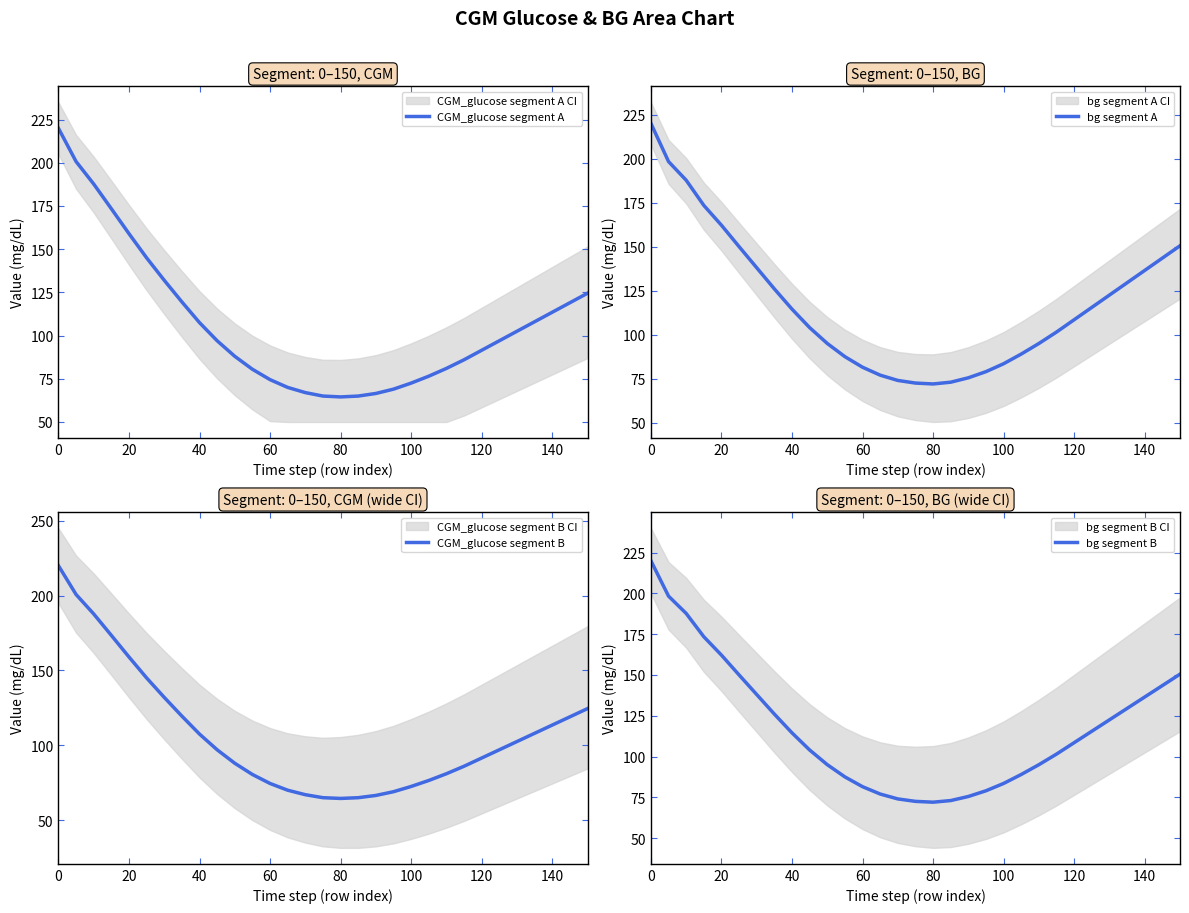

Reading right to left, extract all data points from this chart.

CGM_glucose segment A: 124.5	119.0	113.5	108.0	102.5	97.0	91.5	86.0	81.0	76.5	72.5	69.0	66.5	65.0	64.5	65.0	67.0	70.0	74.5	80.5	88.0	97.0	107.5	119.5	132.0	145.0	159.0	173.4	187.7	200.7	220.0
bg segment A: 150.5	143.5	136.5	129.5	122.5	115.5	108.5	101.5	95.0	89.0	83.5	79.0	75.5	73.0	72.0	72.5	74.0	77.0	81.5	87.5	95.0	104.0	114.5	126.0	138.0	150.0	162.2	173.4	187.7	198.3	220.0
CGM_glucose segment B: 124.5	119.0	113.5	108.0	102.5	97.0	91.5	86.0	81.0	76.5	72.5	69.0	66.5	65.0	64.5	65.0	67.0	70.0	74.5	80.5	88.0	97.0	107.5	119.5	132.0	145.0	159.0	173.4	187.7	200.7	220.0
bg segment B: 150.5	143.5	136.5	129.5	122.5	115.5	108.5	101.5	95.0	89.0	83.5	79.0	75.5	73.0	72.0	72.5	74.0	77.0	81.5	87.5	95.0	104.0	114.5	126.0	138.0	150.0	162.2	173.4	187.7	198.3	220.0